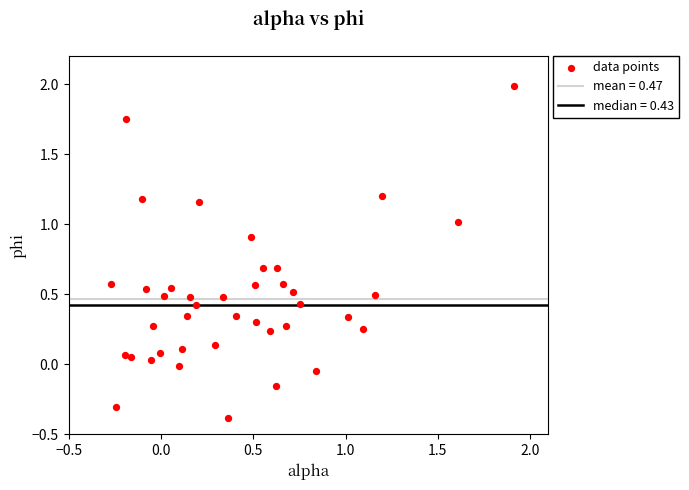

What is the range of Y values (max minus min)?

2.4